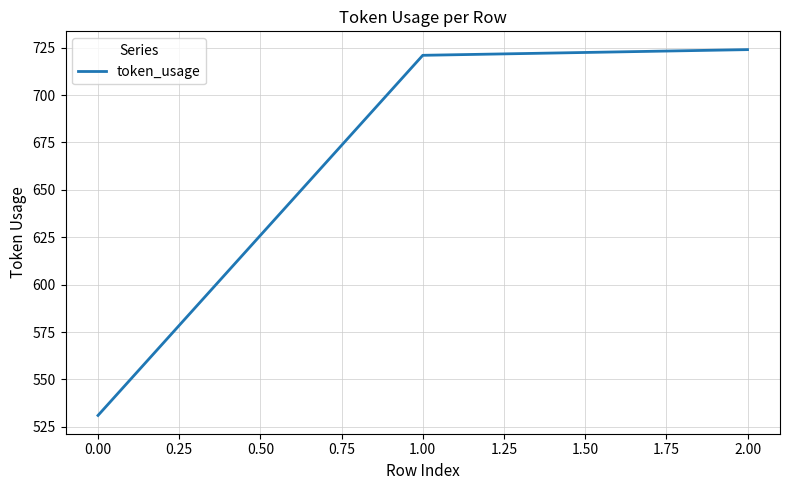

Rank the categories by value from highest to lowest.

2.00, 1.00, 0.00